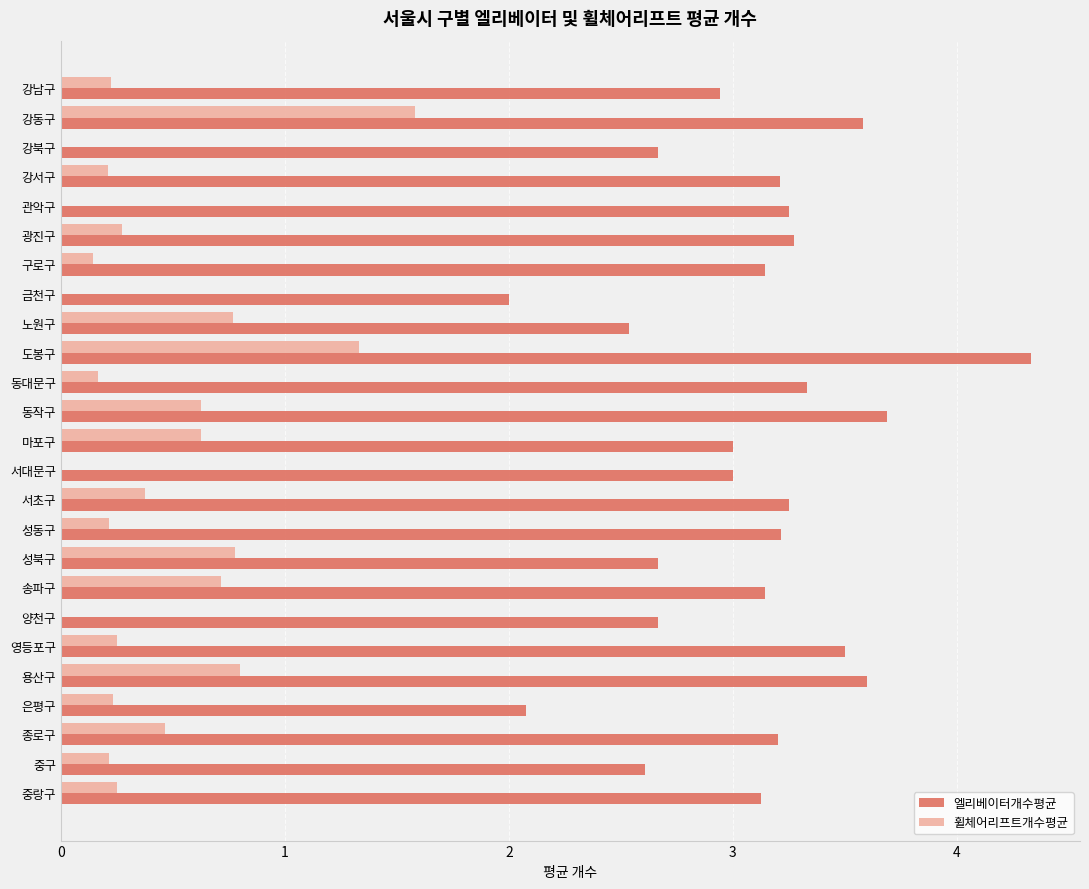

What is the sum of all 휠체어리프트개수평균 values?

10.2